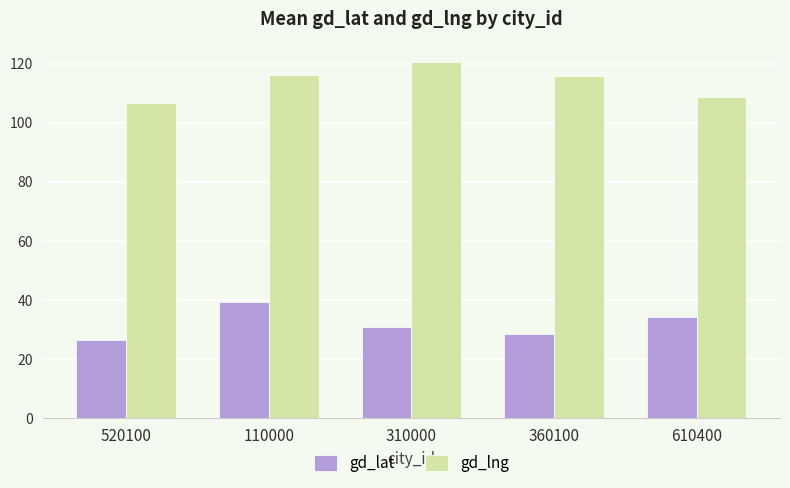

What is the lowest value of the gd_lat series?

26.5